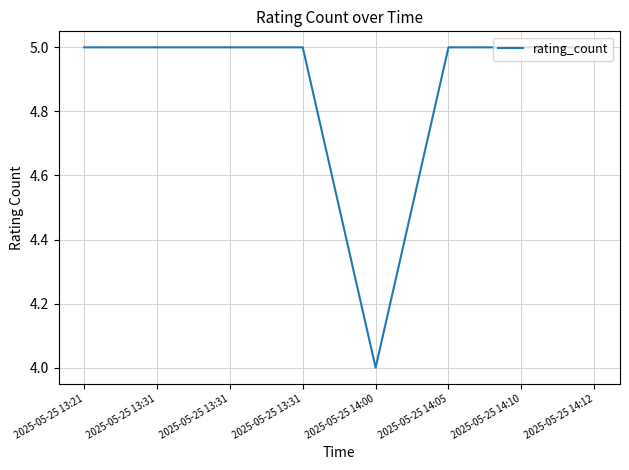

How many lines are shown in the chart?

1